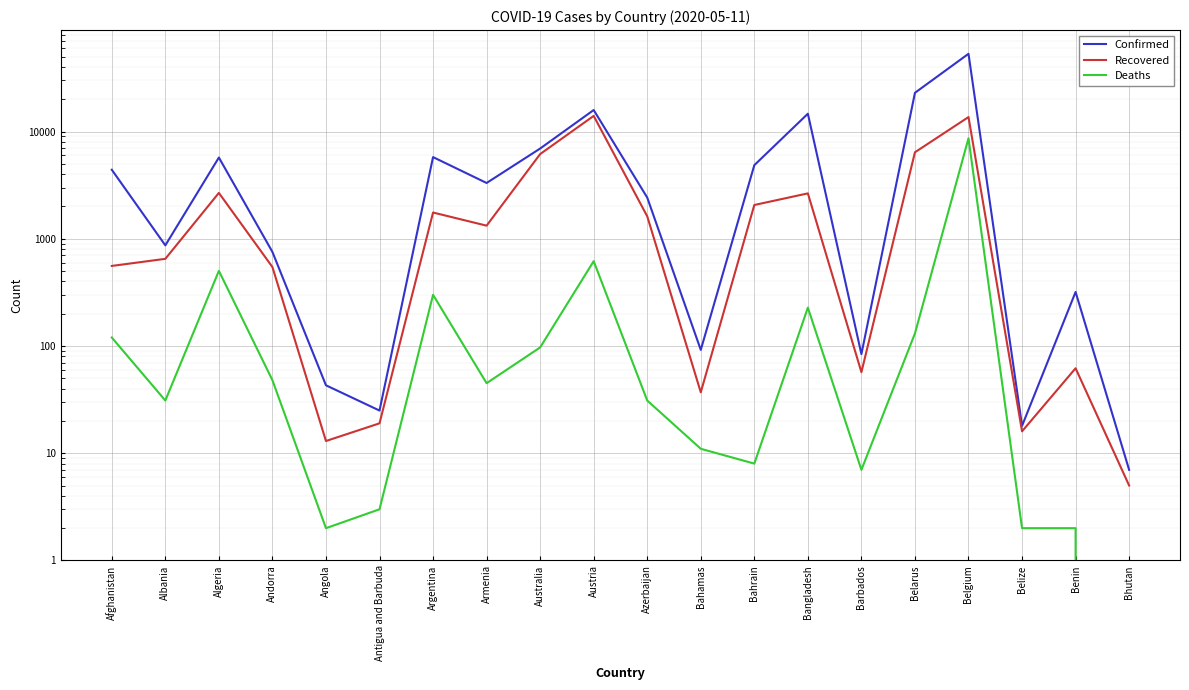

What is the difference between the Recovered values at Belgium and Argentina?

11885